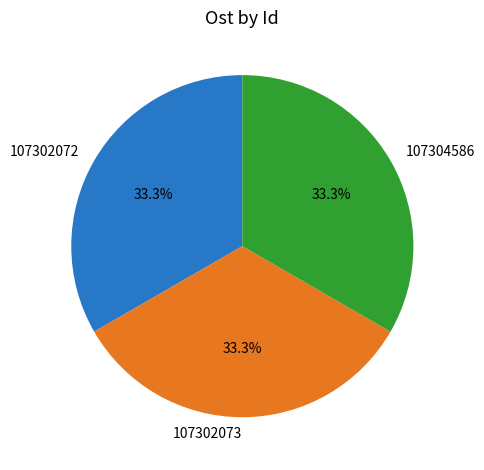

True or false: 107304586 accounts for 33% of the total.

True